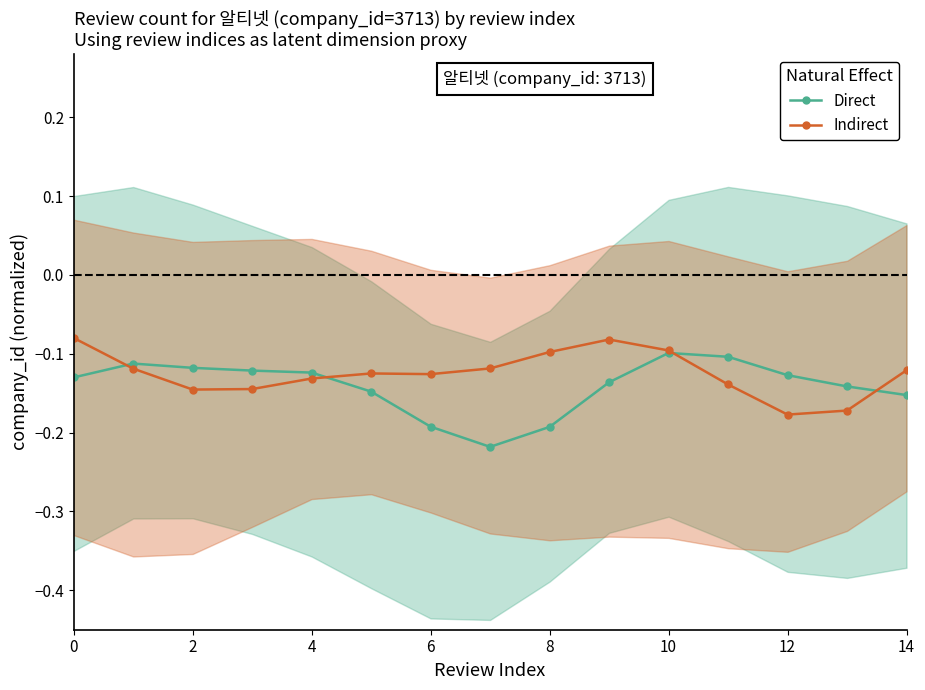

True or false: Direct and Indirect intersect in this chart.

True